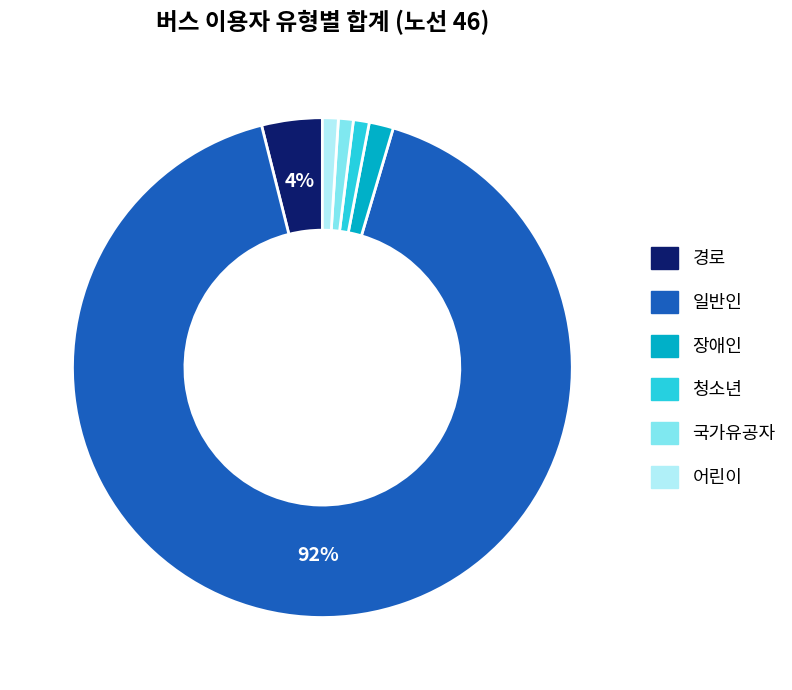

How many segments does this pie chart have?

6